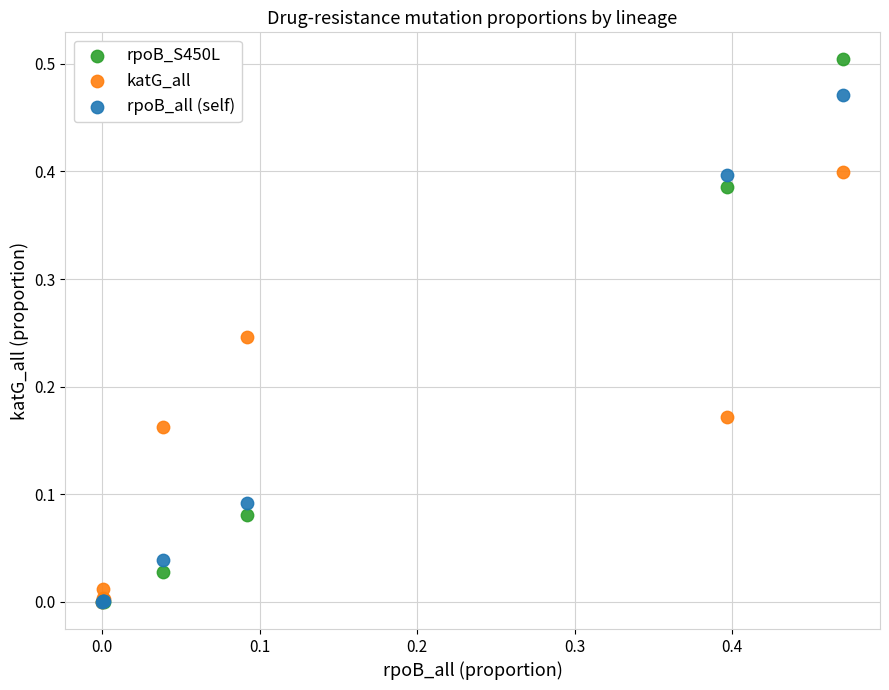

Which series has the widest spread of Y values?

rpoB_S450L